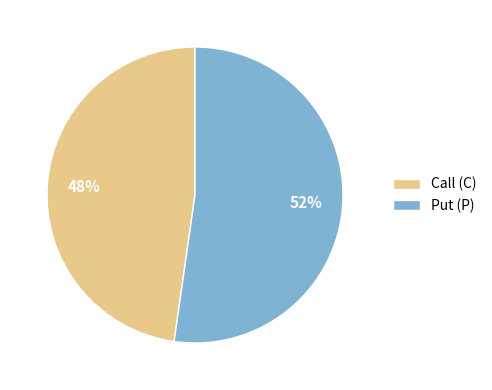

Approximately how many times larger is the value at Call (C) compared to Put (P)?

0.9